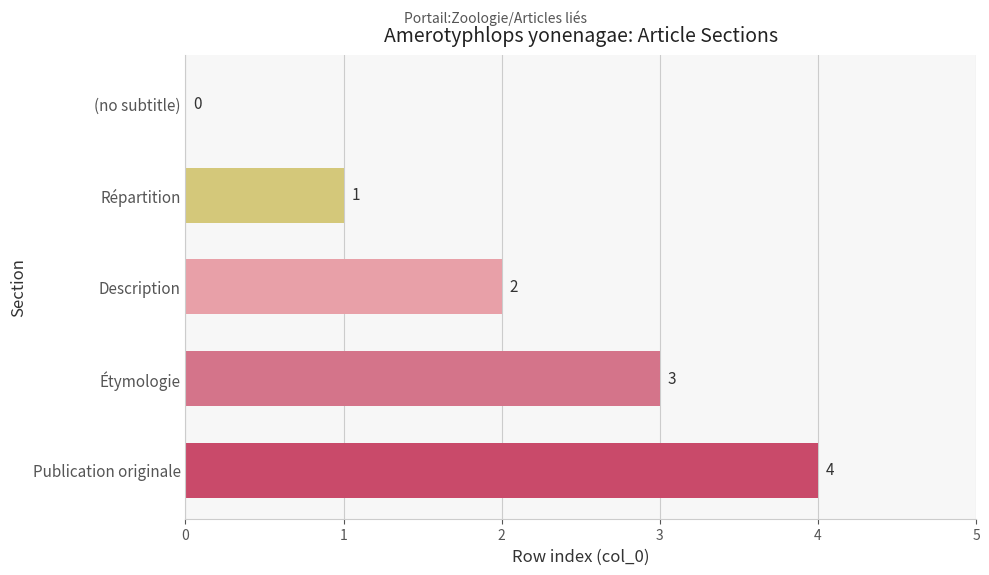

The chart shows a value of 1 at Répartition. True or false?

True